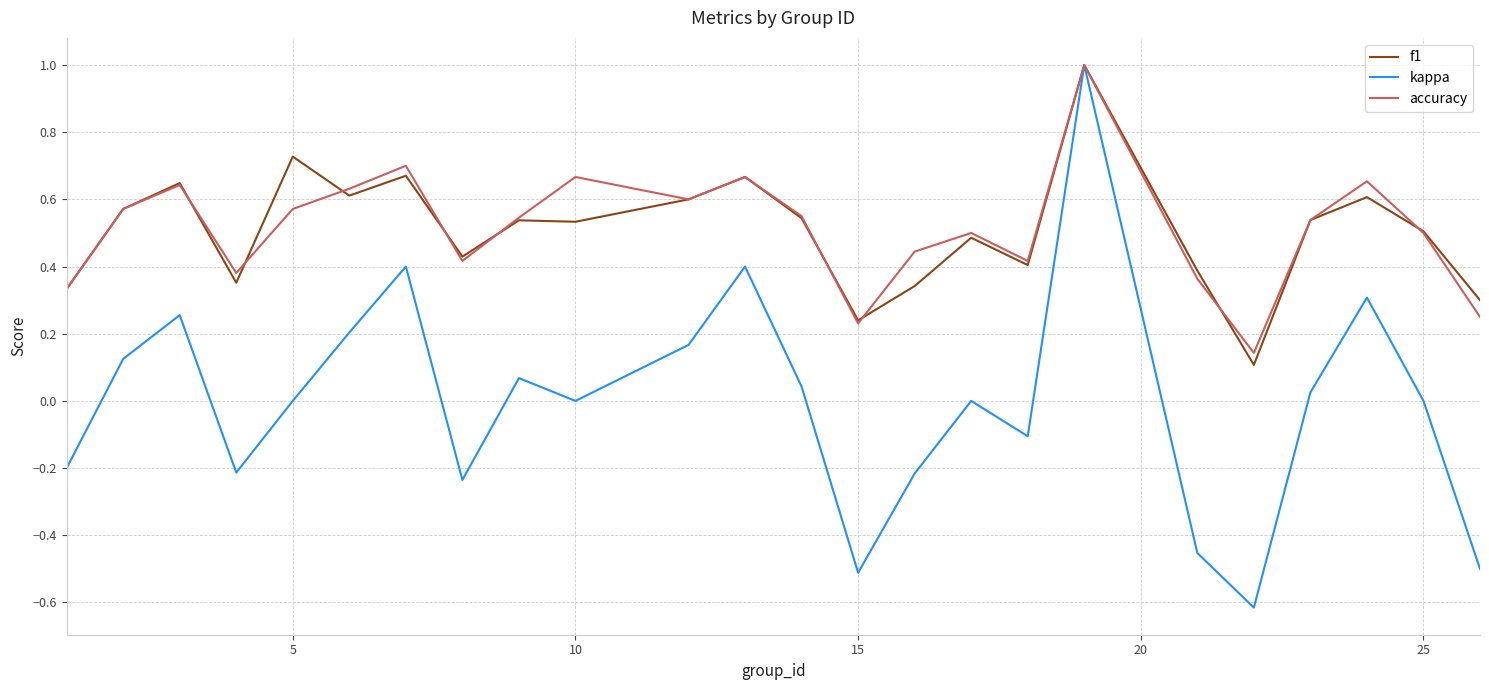

Count the number of categories in the chart.

24